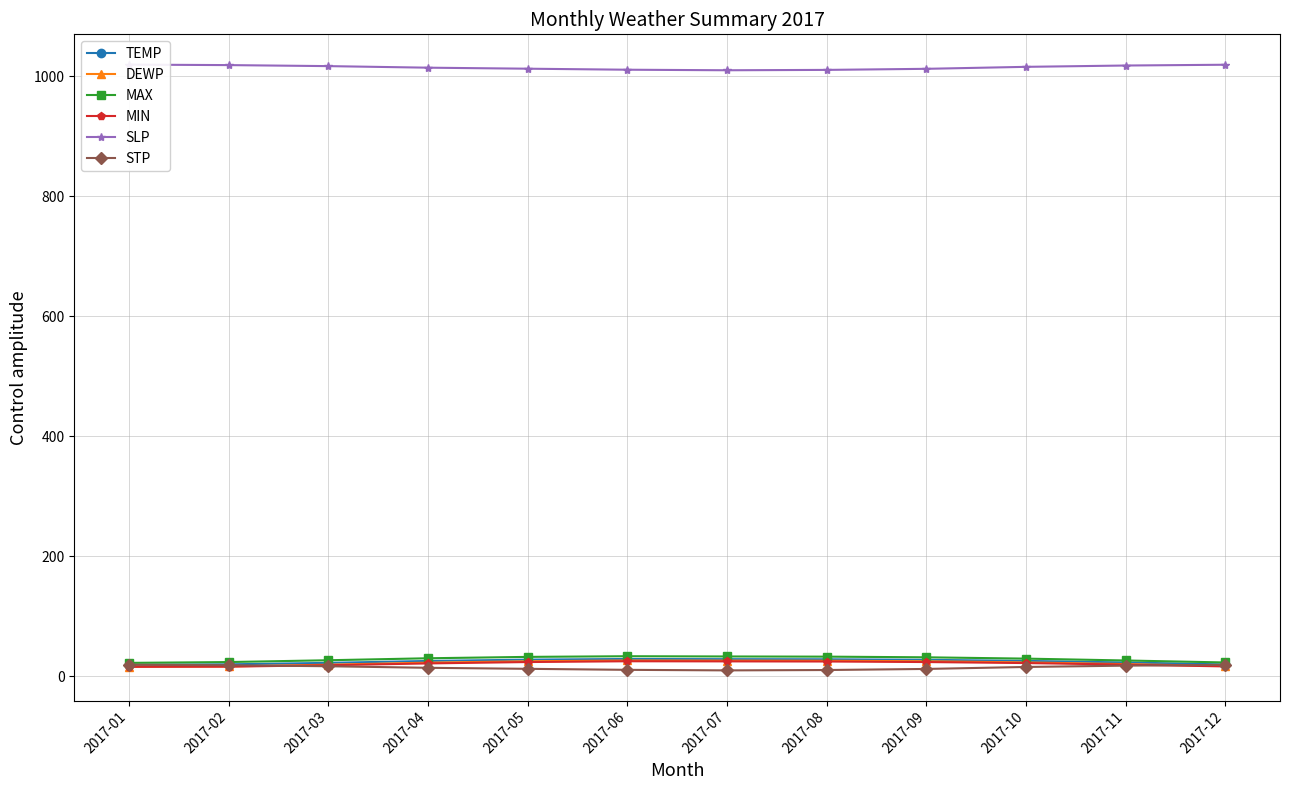

Which category has the lowest value in the MIN series?

2017-01